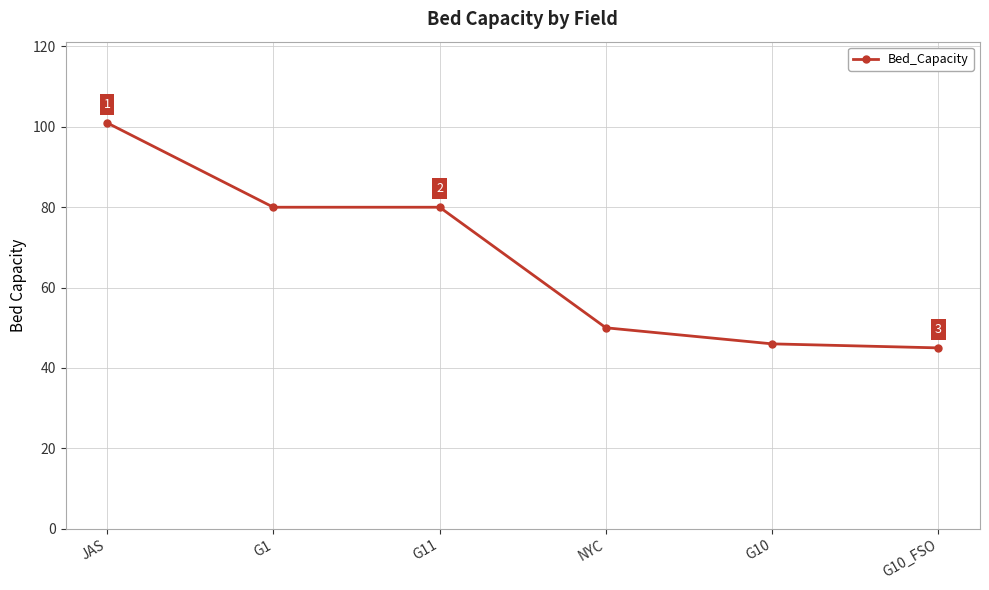

What is the average value?

67